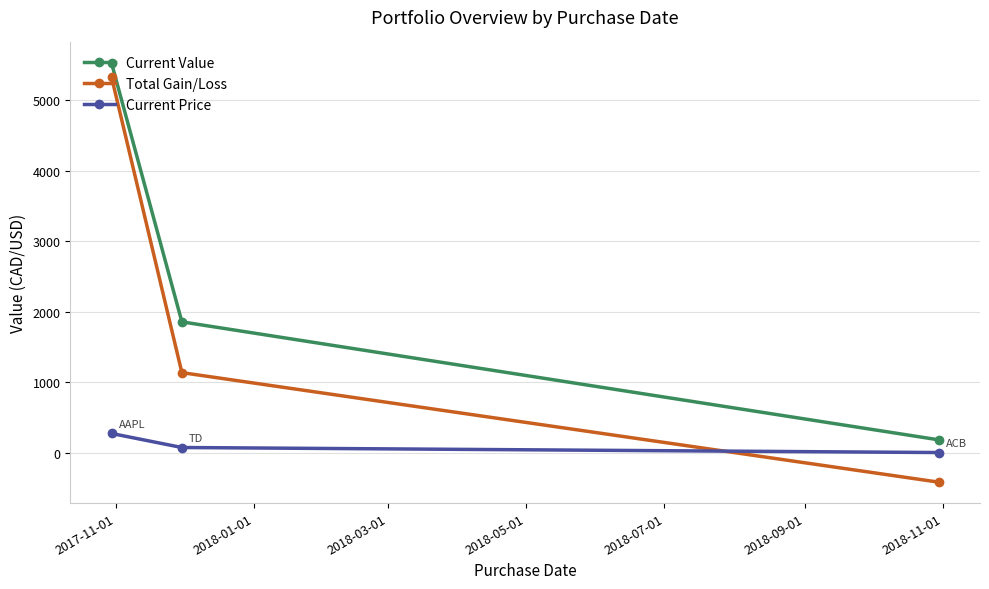

Which series has the widest spread of values?

Total Gain/Loss